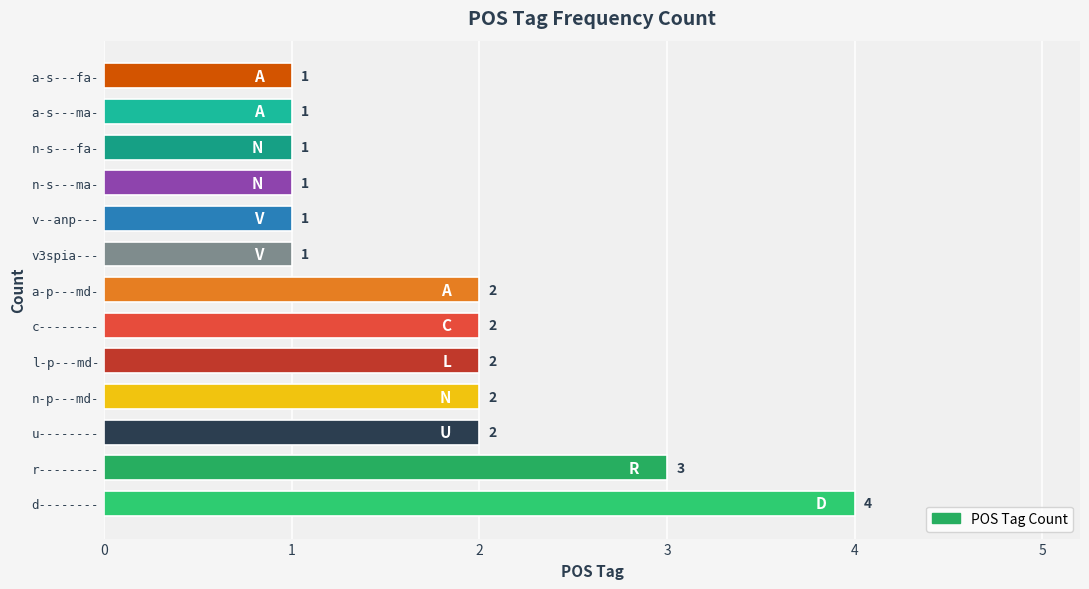

What is the sum of all values?

23